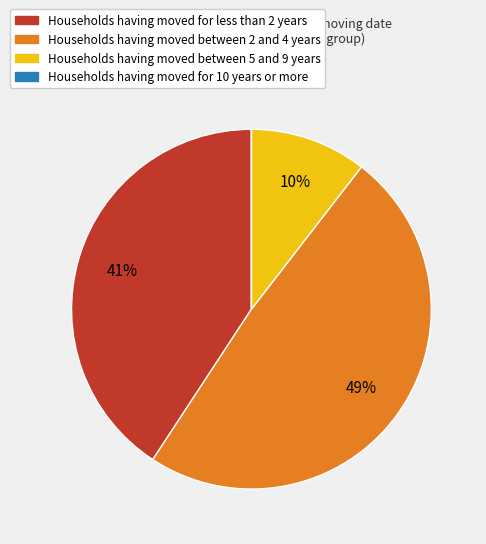

Is there any slice that represents more than half of the pie?

No